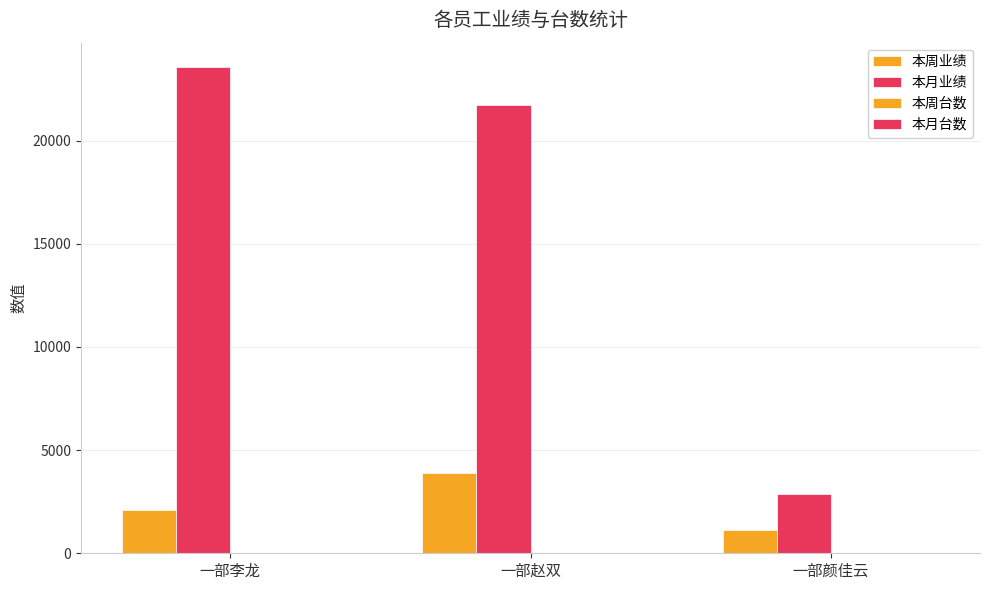

How many data points does each series have?

3